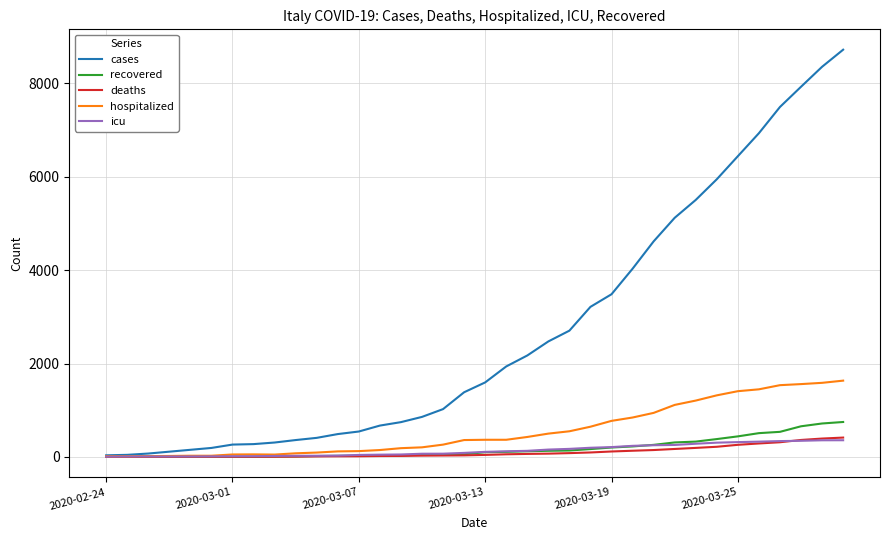

Which series has the largest total across all categories?

cases